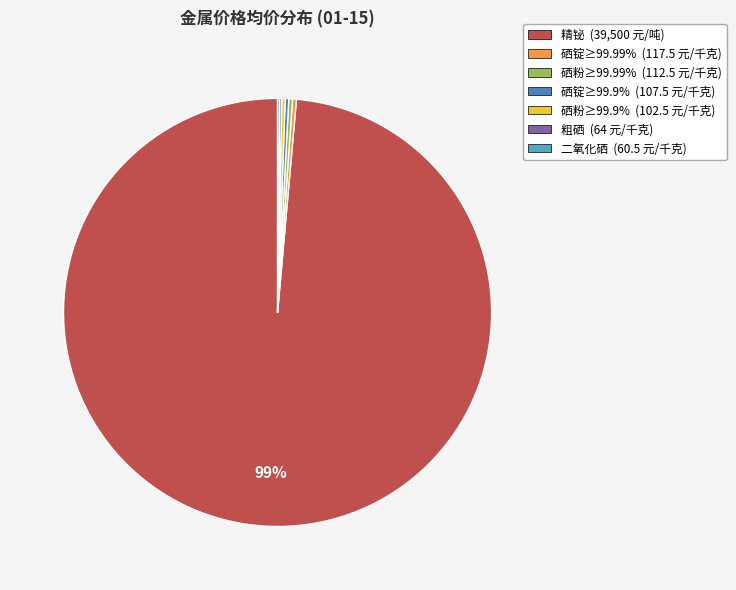

What is the largest slice in the pie chart?

精铋 (39,500 元/吨)